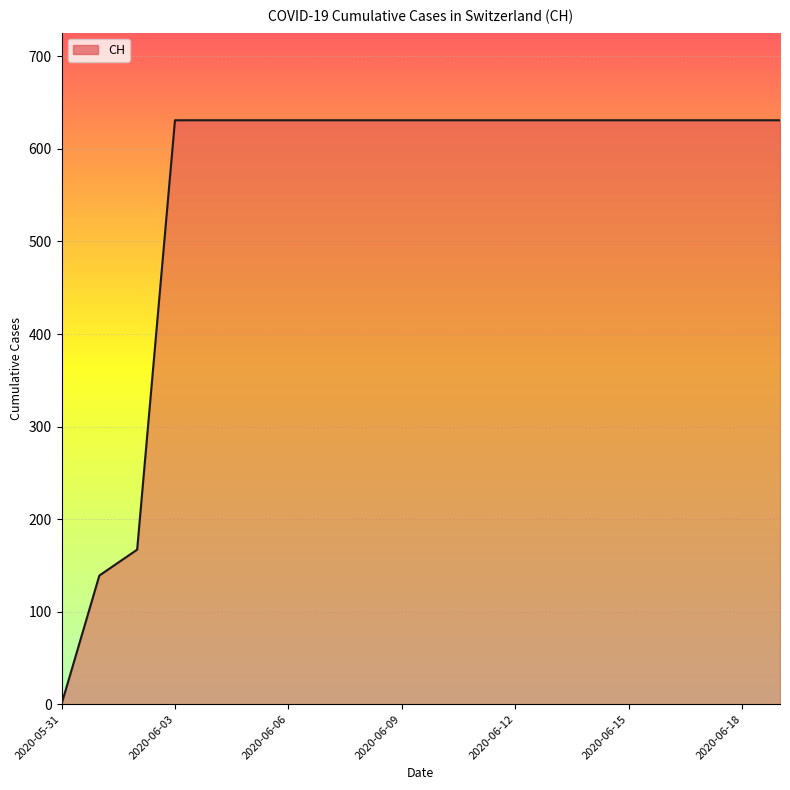

What is the greatest value displayed?

631